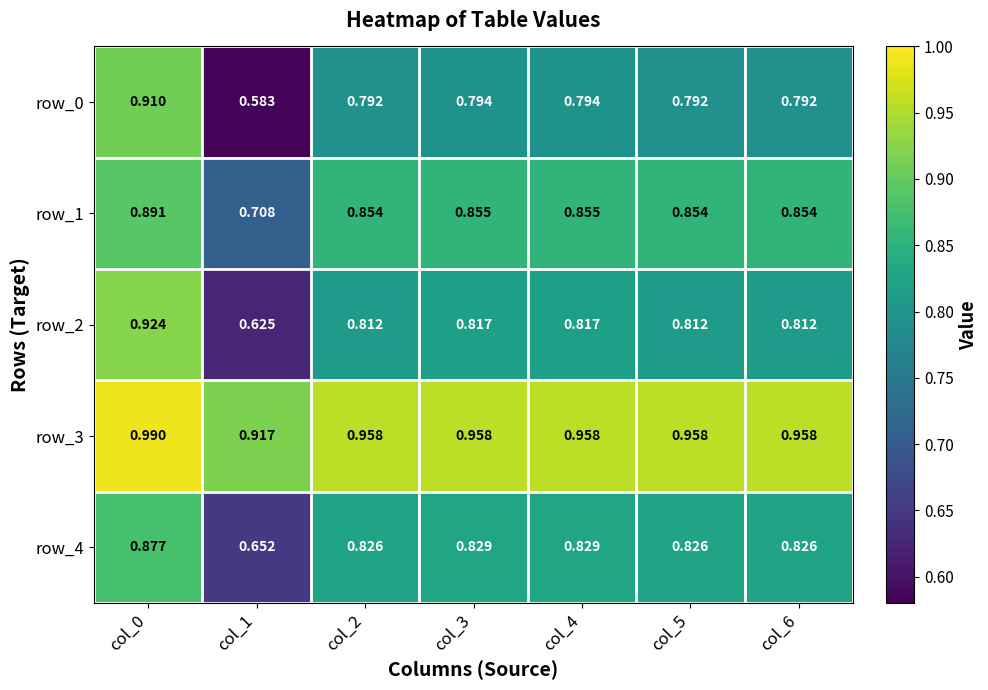

Reading left to right, list all the values displayed in this chart.

row_0: col_0=0.9	col_1=0.6	col_2=0.8	col_3=0.8	col_4=0.8	col_5=0.8	col_6=0.8
row_1: col_0=0.9	col_1=0.7	col_2=0.9	col_3=0.9	col_4=0.9	col_5=0.9	col_6=0.9
row_2: col_0=0.9	col_1=0.6	col_2=0.8	col_3=0.8	col_4=0.8	col_5=0.8	col_6=0.8
row_3: col_0=1.0	col_1=0.9	col_2=1.0	col_3=1.0	col_4=1.0	col_5=1.0	col_6=1.0
row_4: col_0=0.9	col_1=0.7	col_2=0.8	col_3=0.8	col_4=0.8	col_5=0.8	col_6=0.8